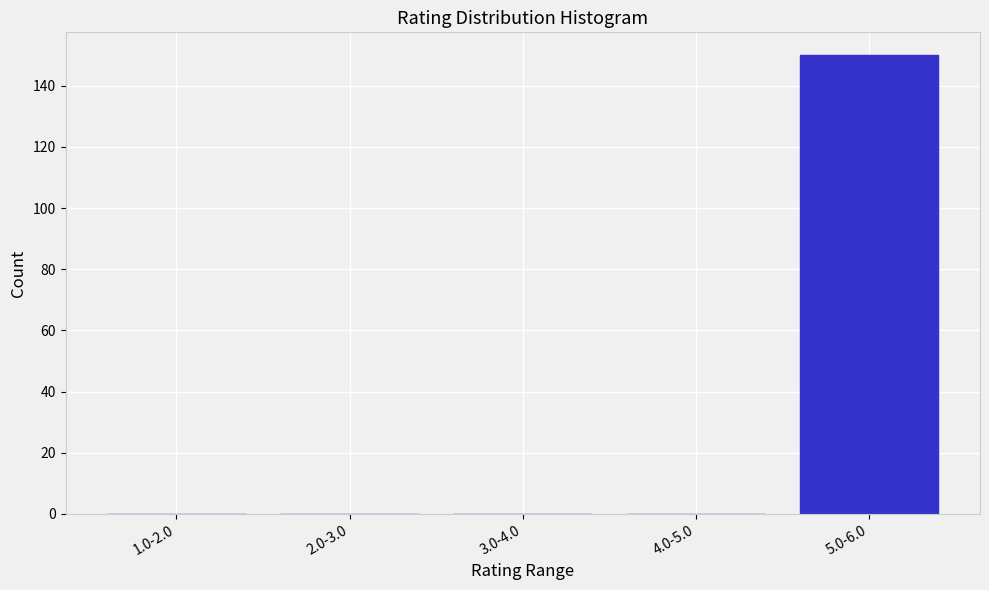

Reading left to right, transcribe all the data shown in this chart.

1.0-2.0=0	2.0-3.0=0	3.0-4.0=0	4.0-5.0=0	5.0-6.0=150